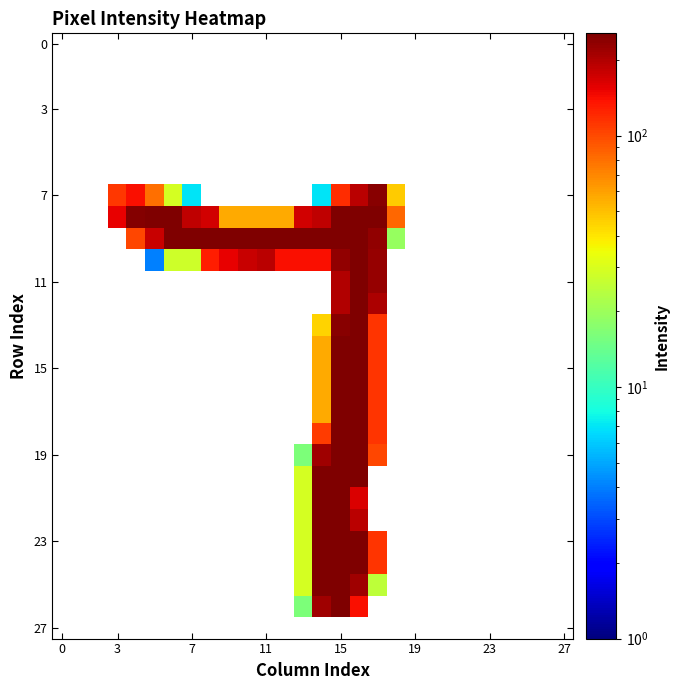

Which has a higher value, 0 or 23?

23